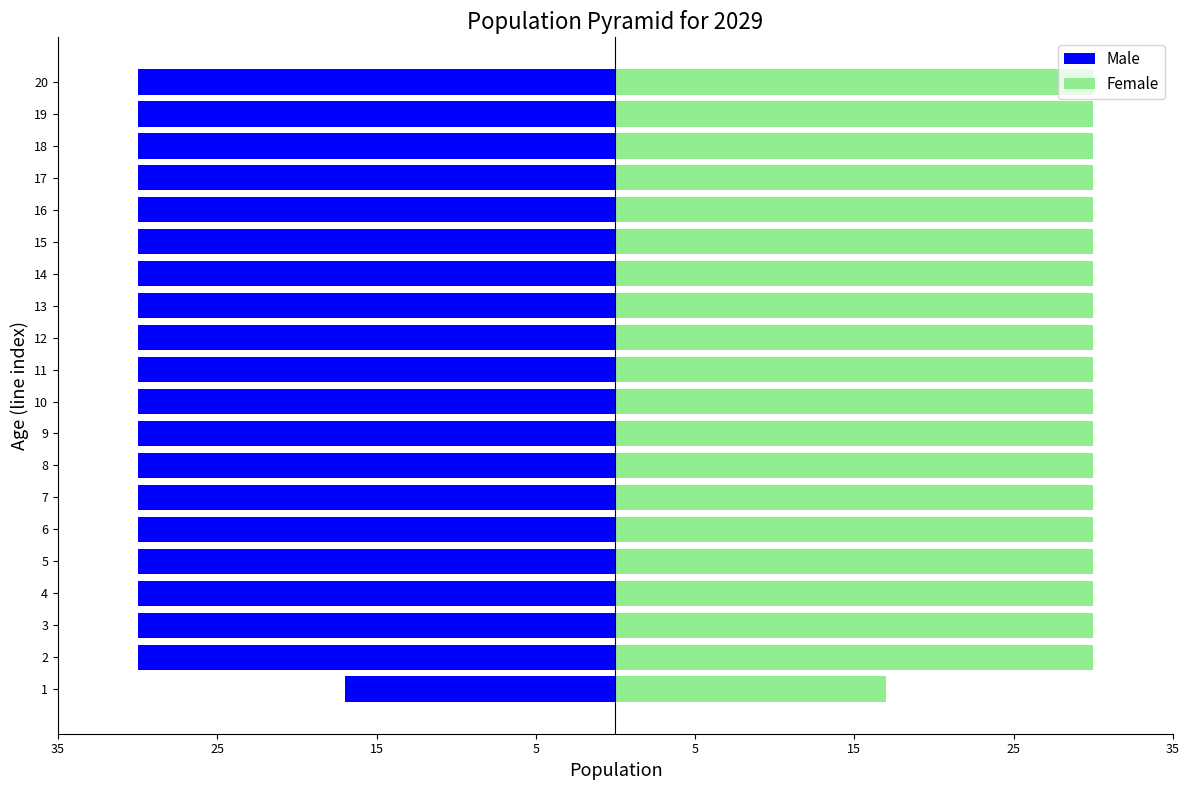

Which series has the largest total across all categories?

Female